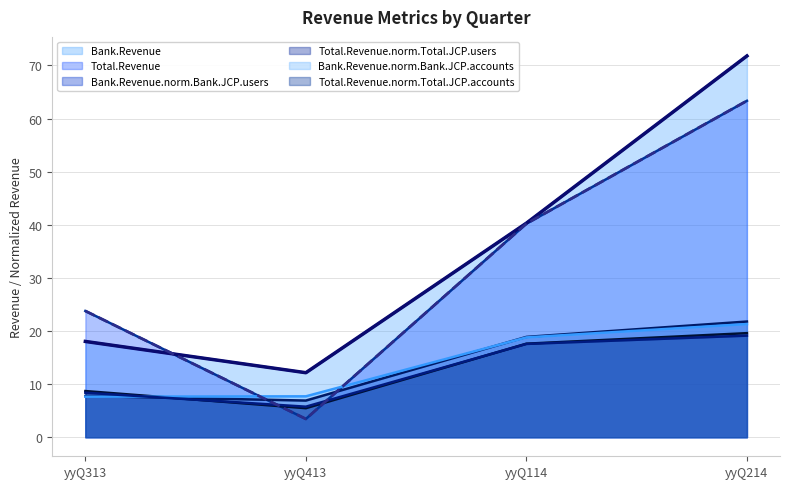

How many categories are shown in the chart?

4